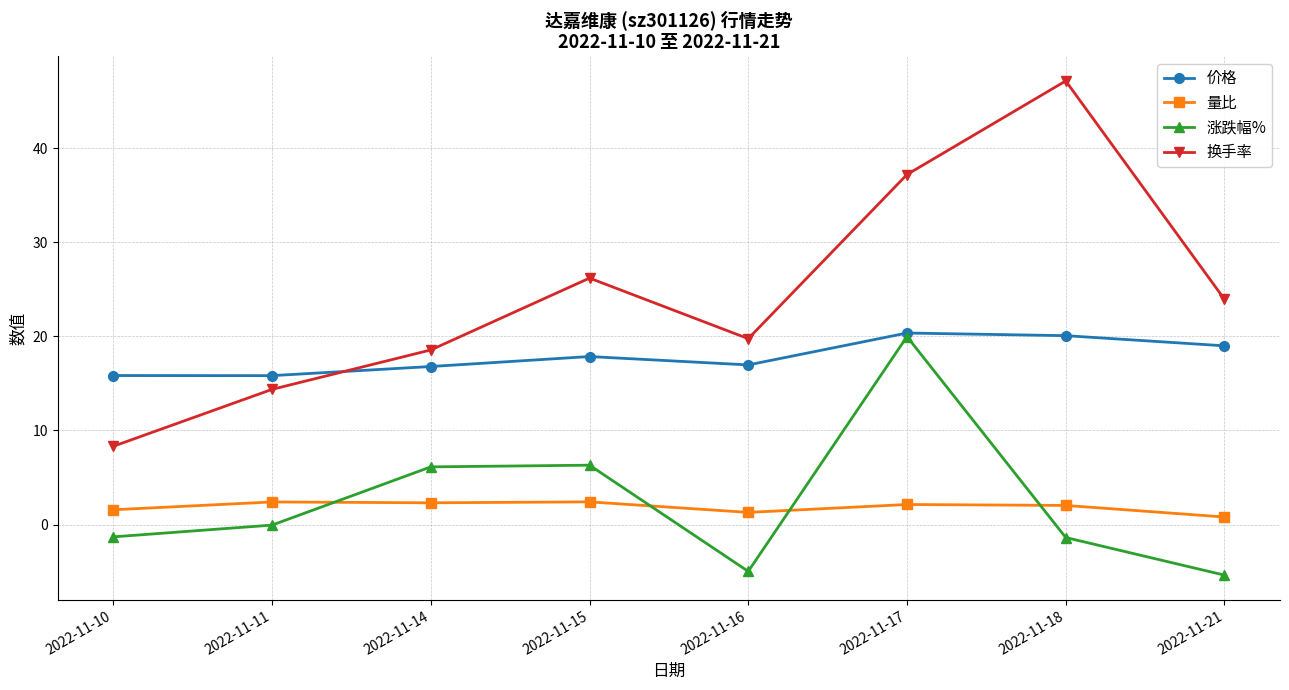

What value does the 涨跌幅% series have at 2022-11-15?

6.3